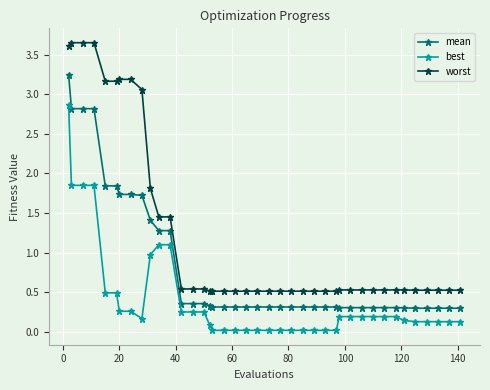

What is the average value of the worst series?

1.2